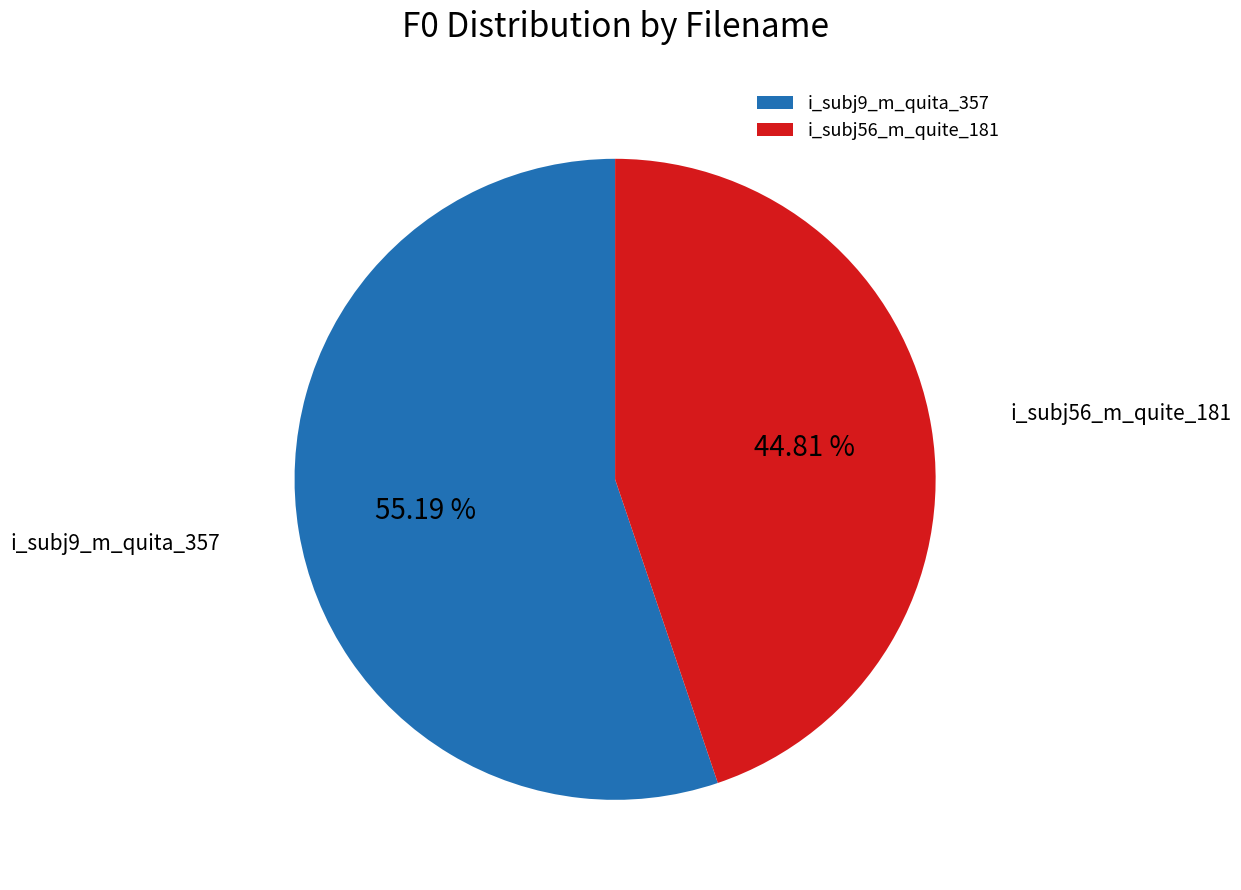

True or false: i_subj9_m_quita_357 accounts for 55% of the total.

True